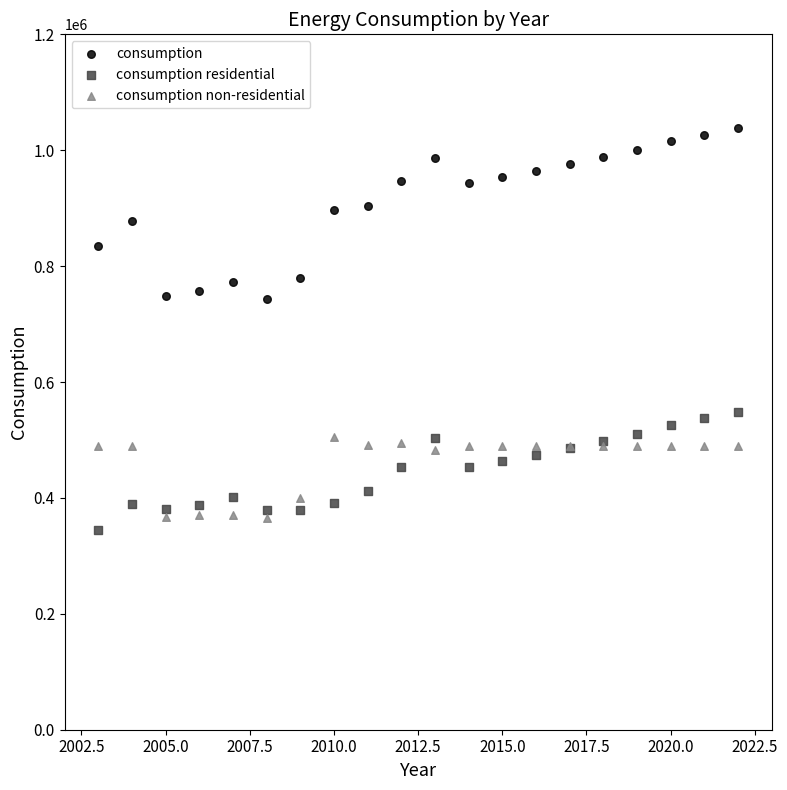

Which series contains the lowest Y value?

consumption residential